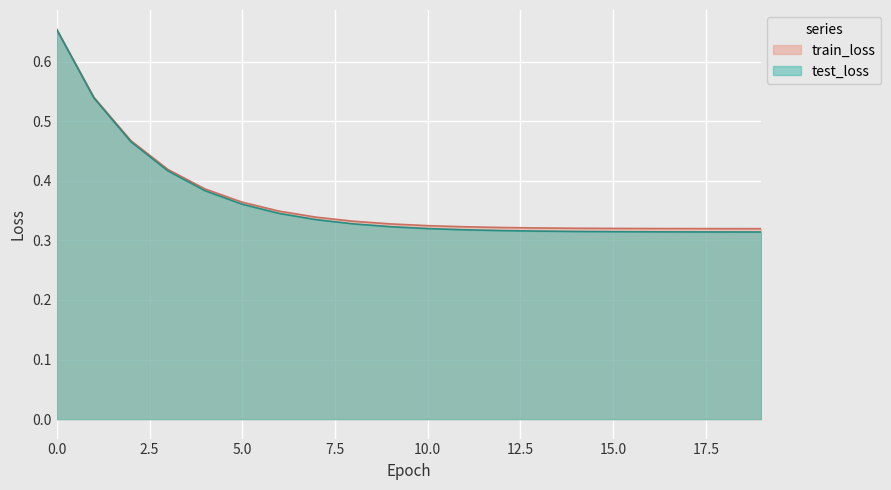

True or false: train_loss has a value of 0.5 at 15.0.

False